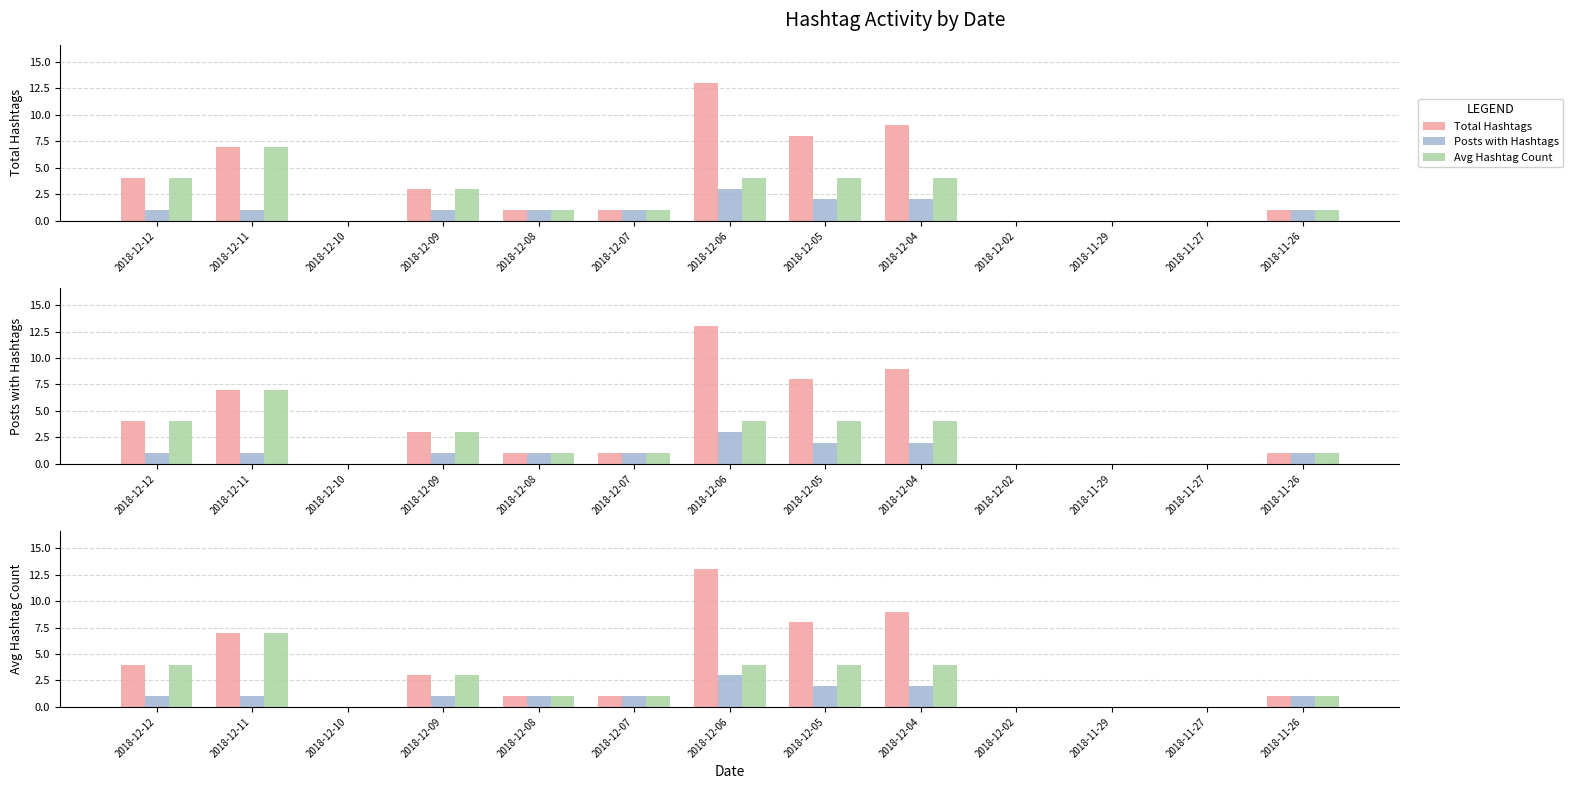

What is the difference between the second highest and minimum values in the Total Hashtags series?

9